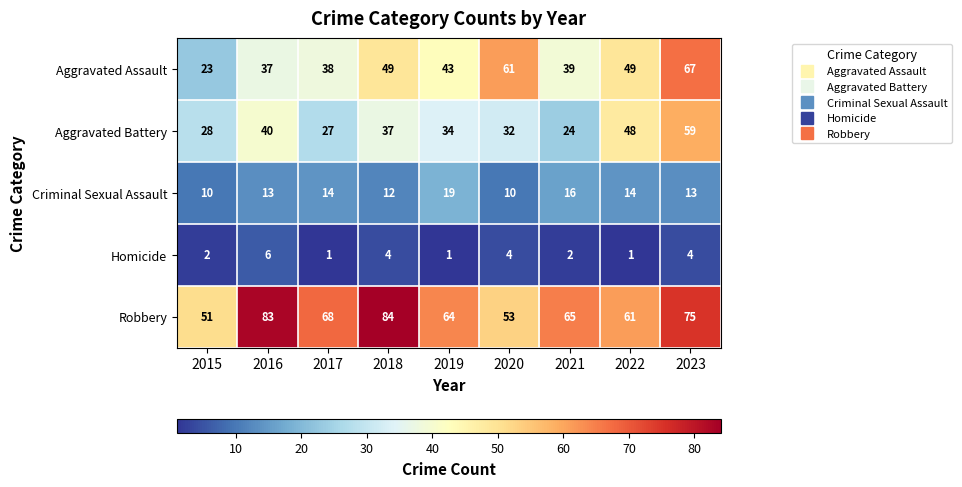

How many values in the Robbery series are below 65?

4